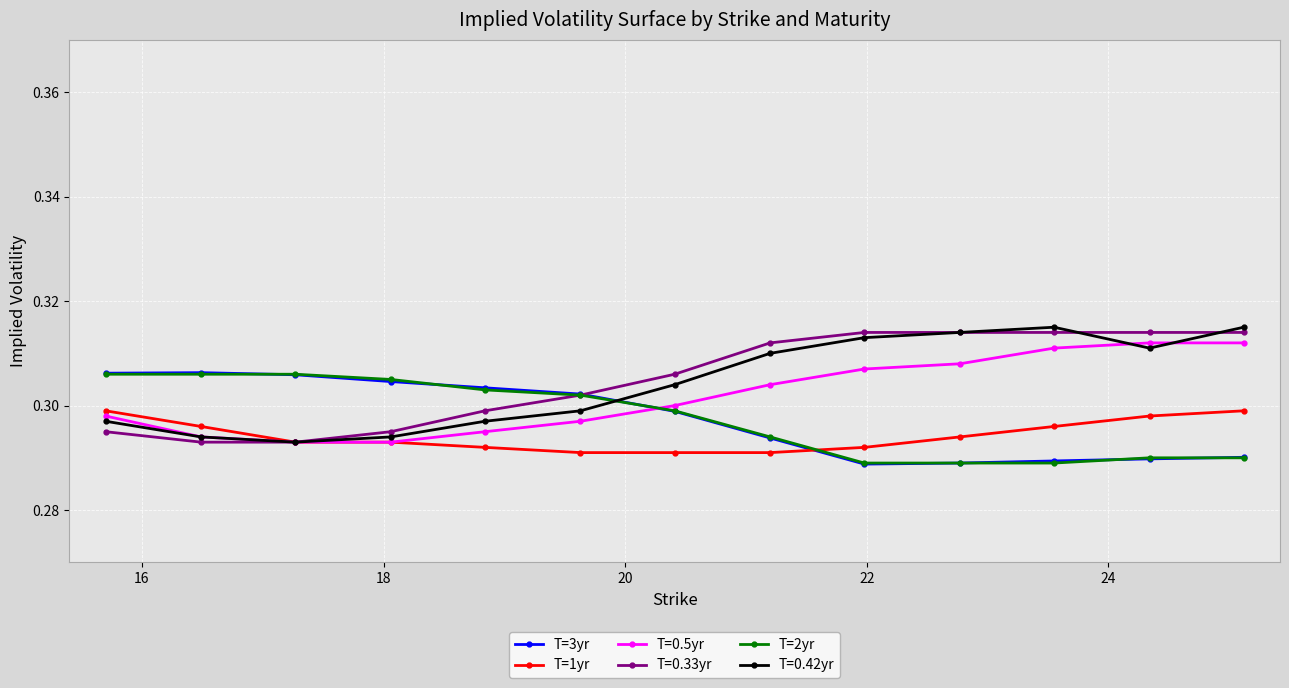

Which series has the largest range (max minus min)?

T=0.42yr